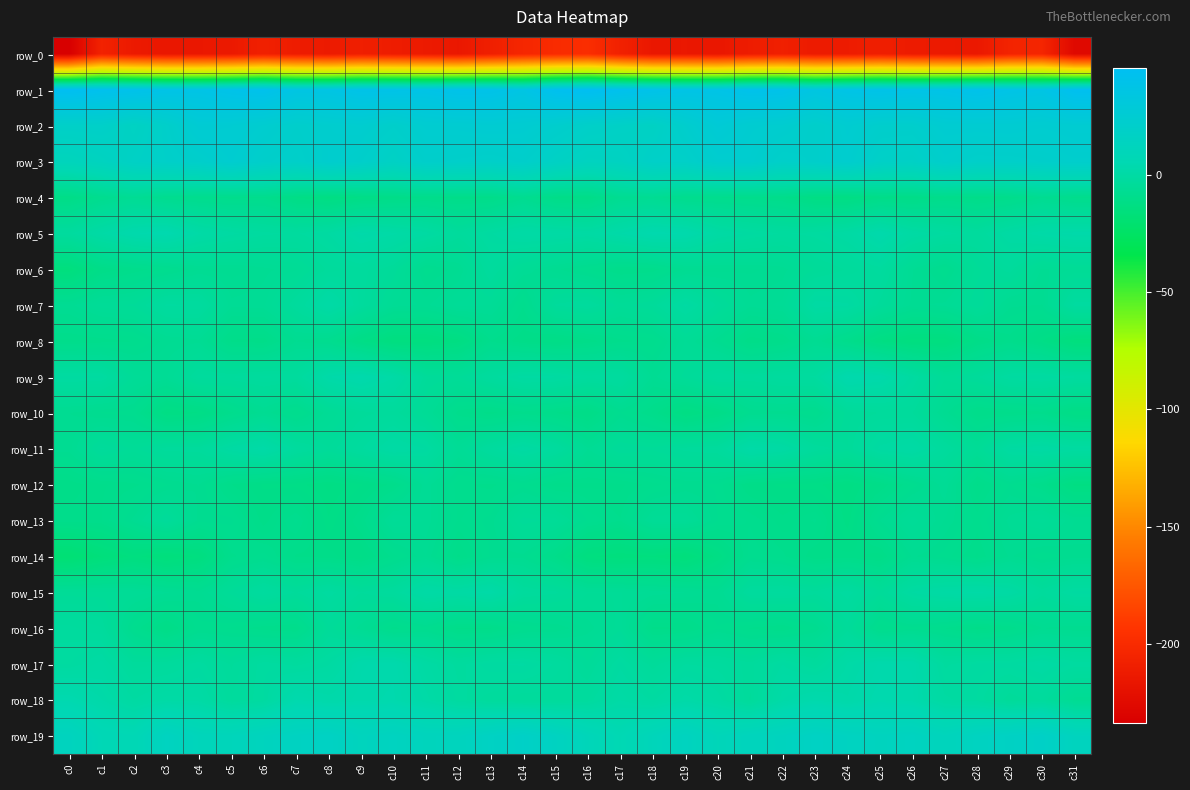

What is the difference between the second highest and minimum values in the row_17 series?

7.6